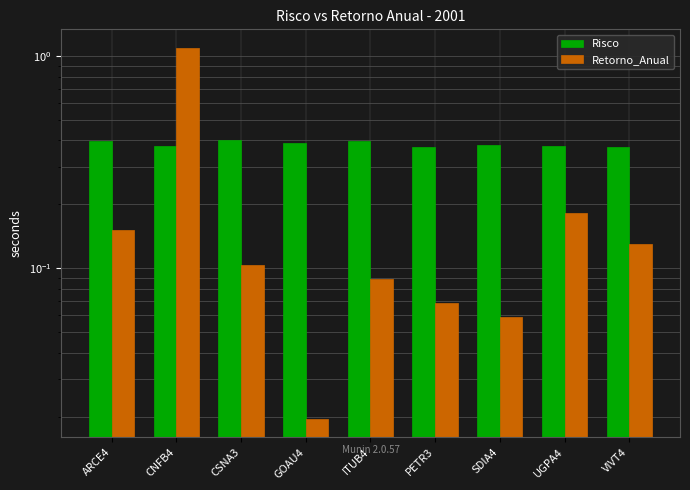

What is the sum of the Risco values at ARCE4 and ITUB4?

0.8